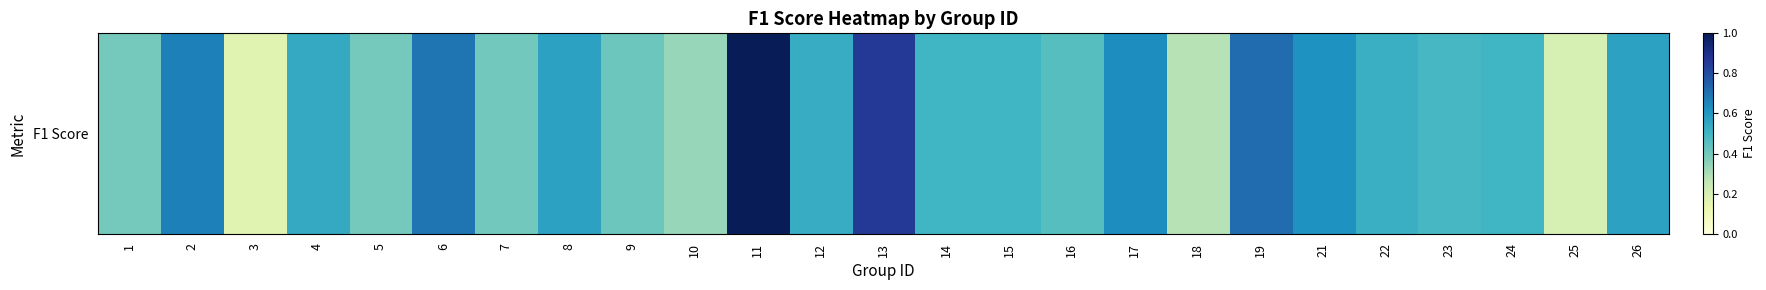

What is the difference between the maximum and minimum values?

0.8